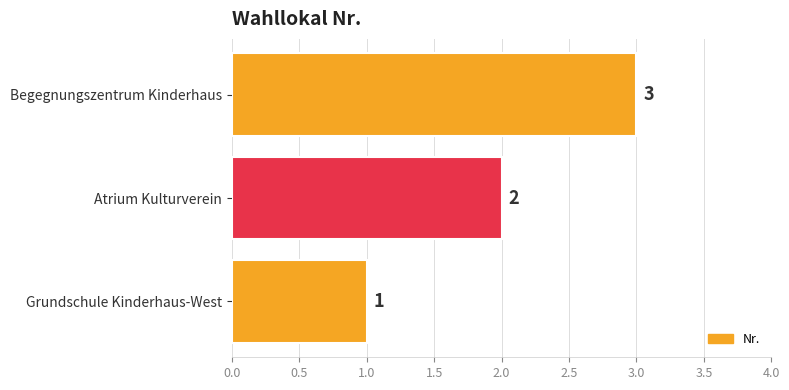

List the labels in order of value, smallest first.

Grundschule Kinderhaus-West, Atrium Kulturverein, Begegnungszentrum Kinderhaus